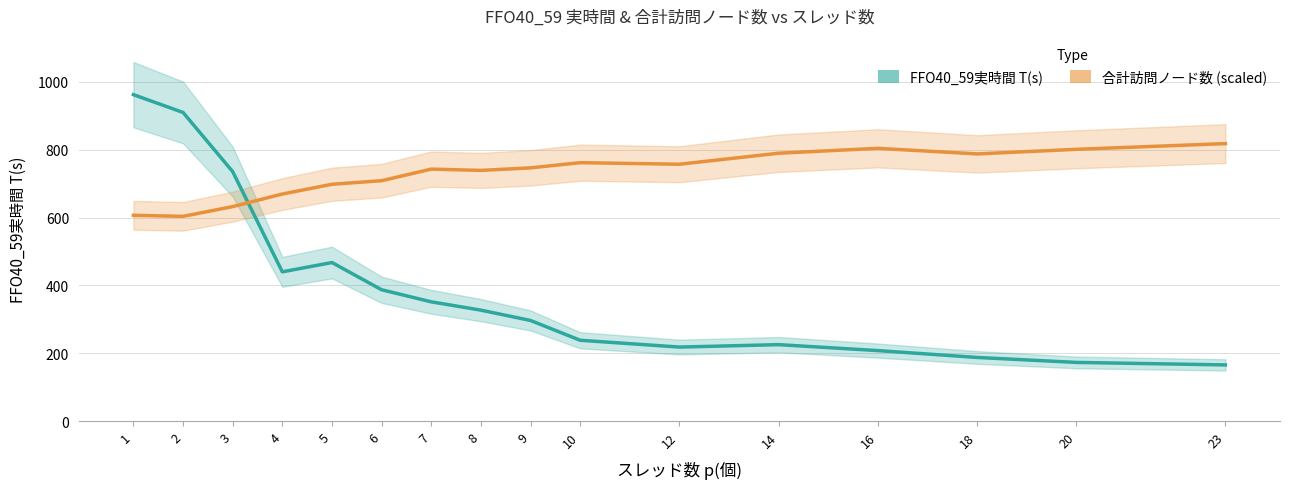

What is the spread (max minus min) of values at 9?

449.9